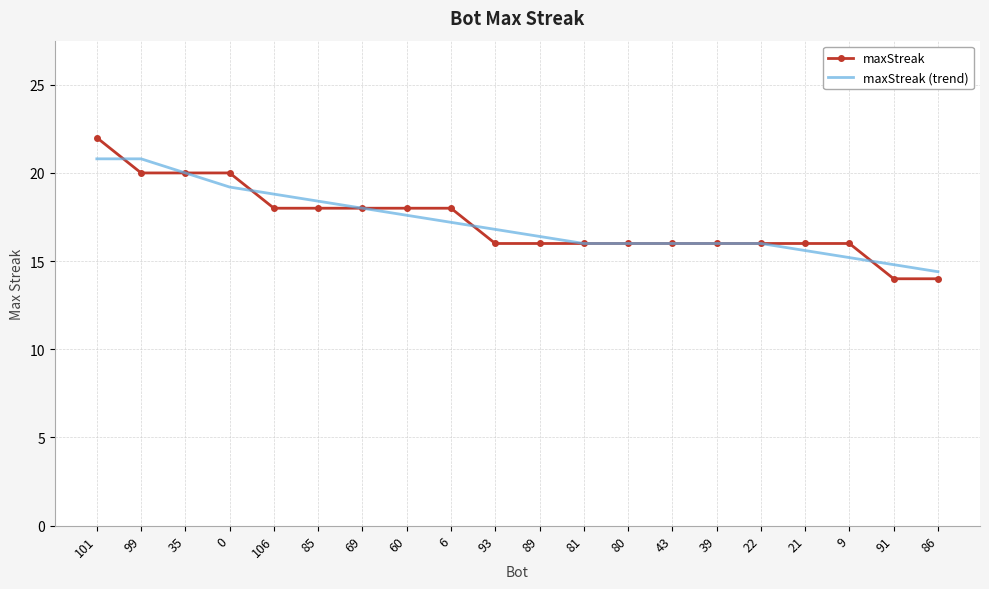

What are all the series names shown in the legend?

maxStreak, maxStreak (trend)